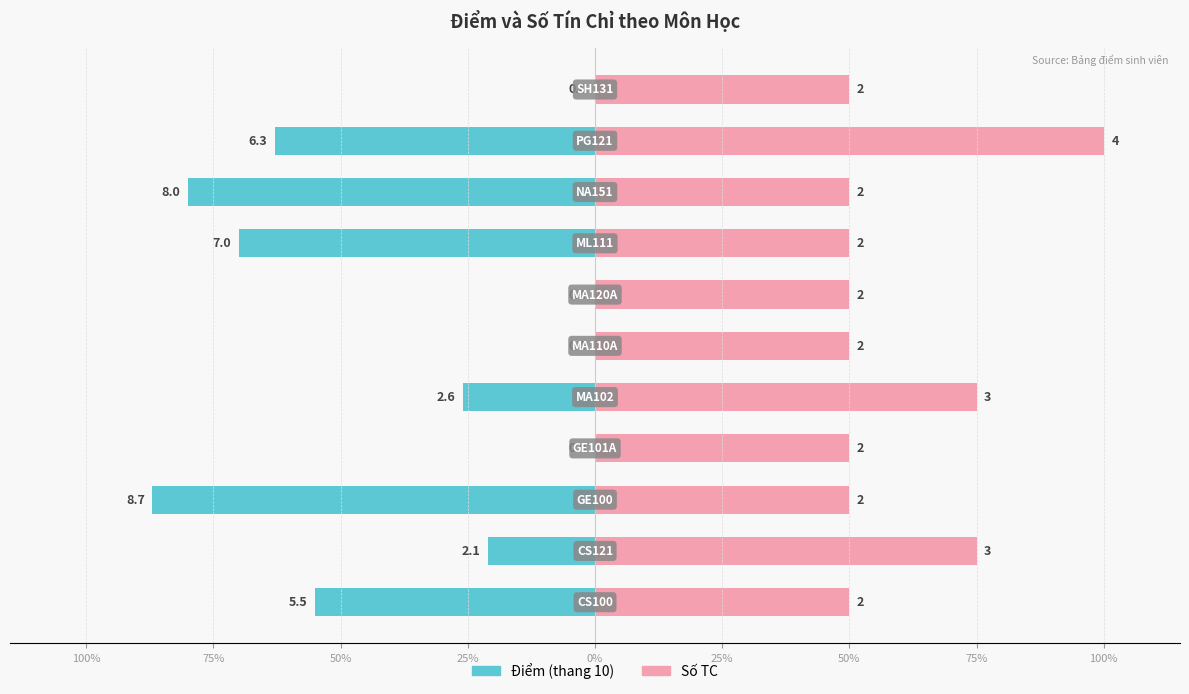

The value of Điểm at 50% is -87.0. True or false?

True